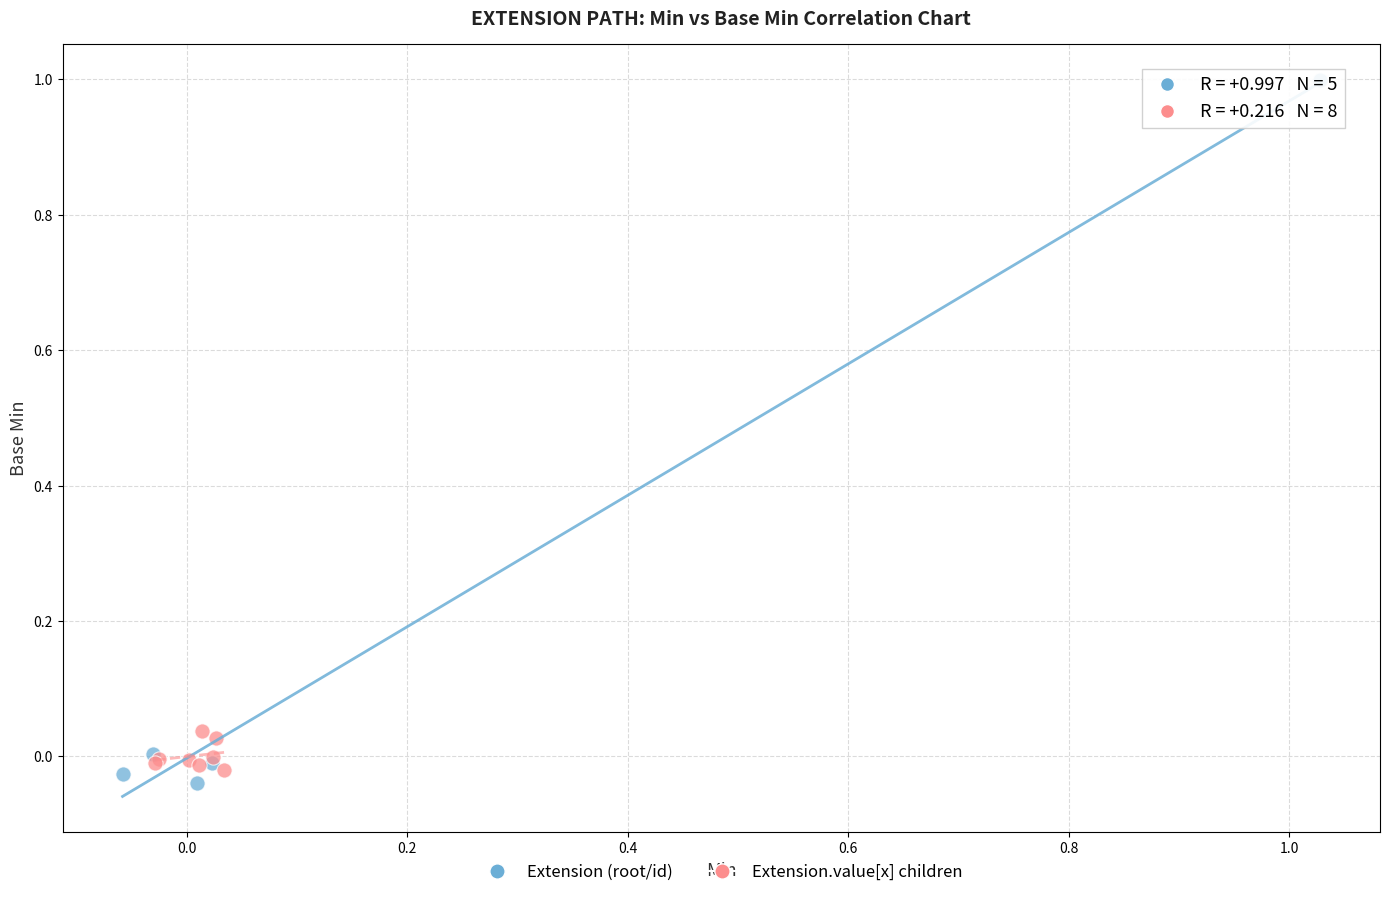

Which series has the widest spread of Y values?

Extension (root/id)